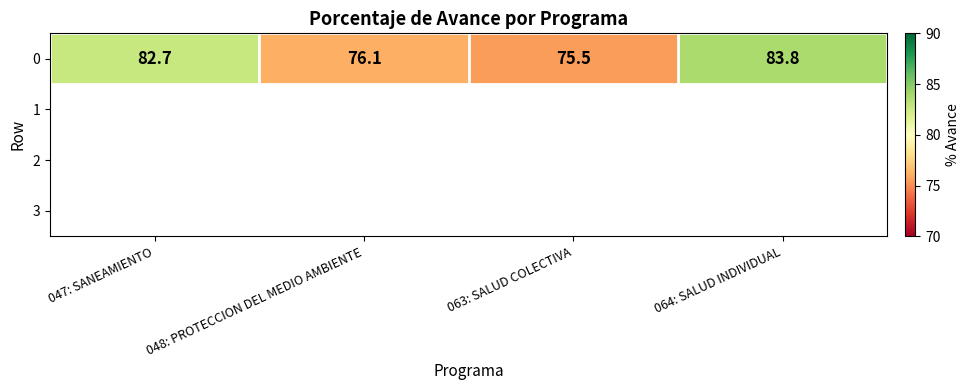

Where does the data first go above 82?

047: SANEAMIENTO